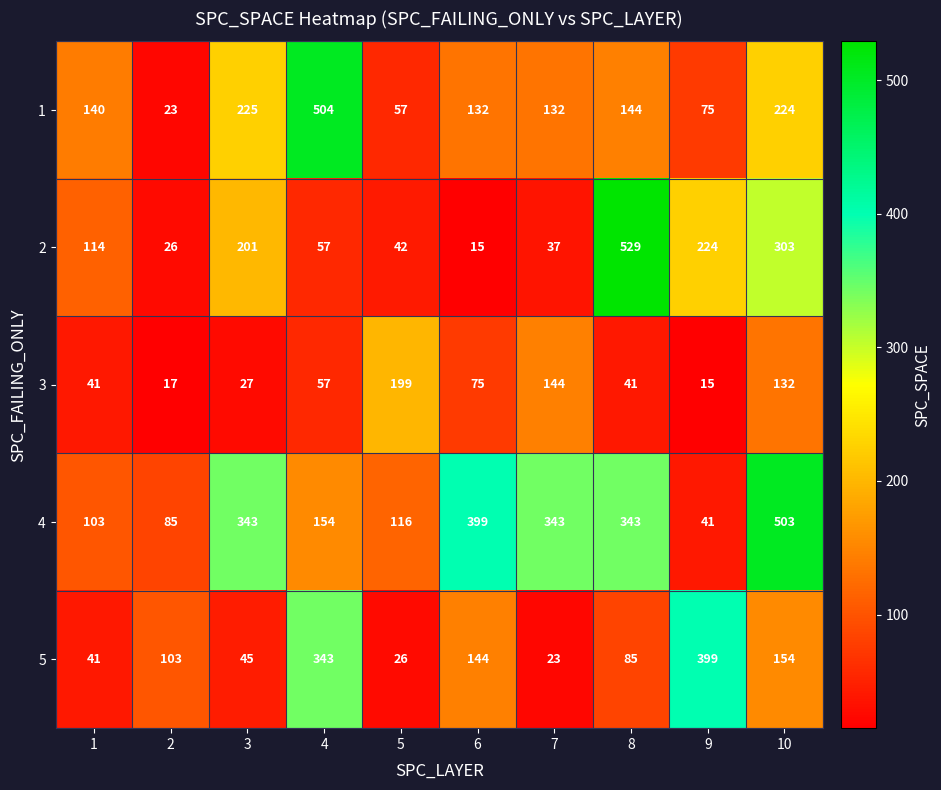

At 9, list the series in order from smallest to largest.

3, 4, 1, 2, 5